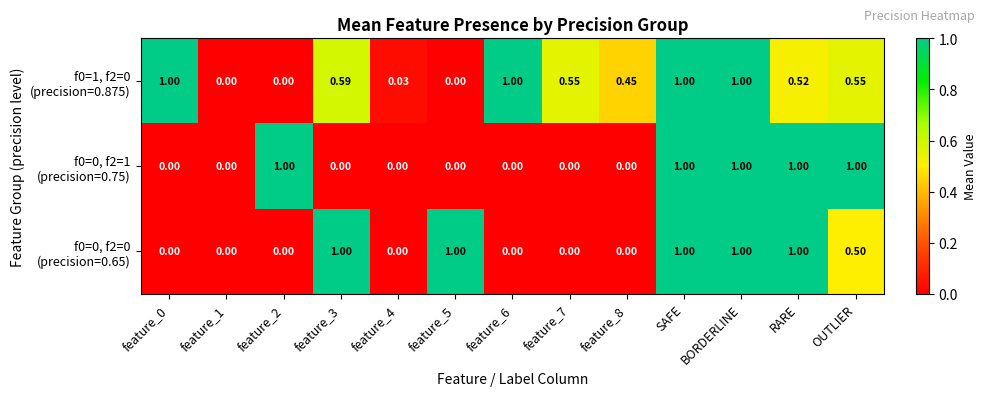

Between feature_0 and feature_8, which series saw the biggest shift?

f0=1, f2=0 (precision=0.875)